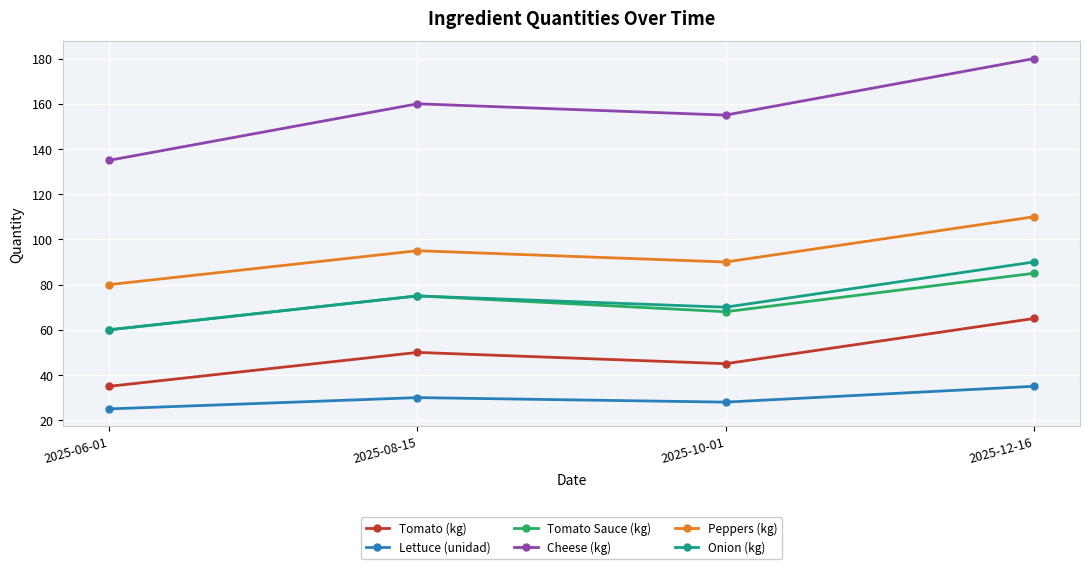

In Tomato Sauce (kg), how many points are lower than both neighbors (excluding endpoints)?

1